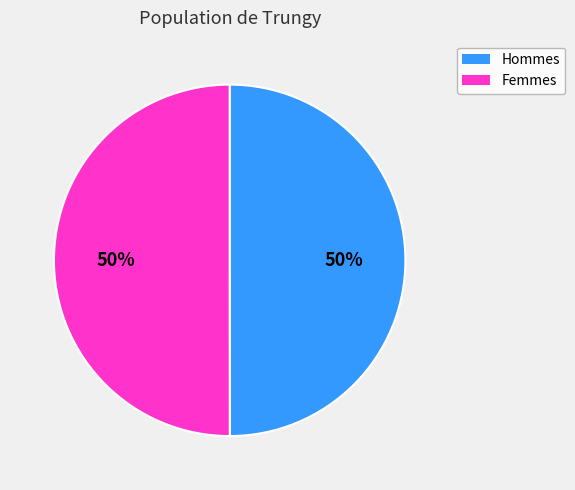

What is the ratio of the value at Femmes to the value at Hommes?

1.0